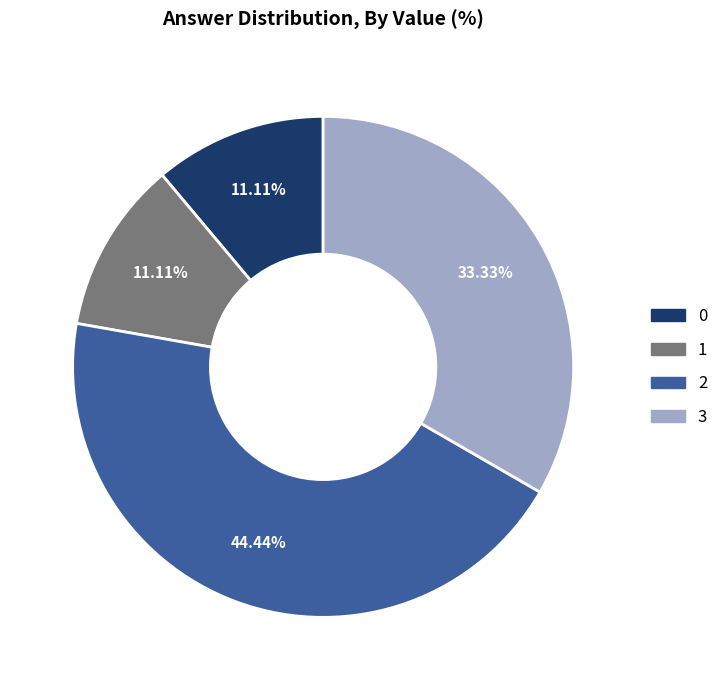

How many segments does this pie chart have?

4